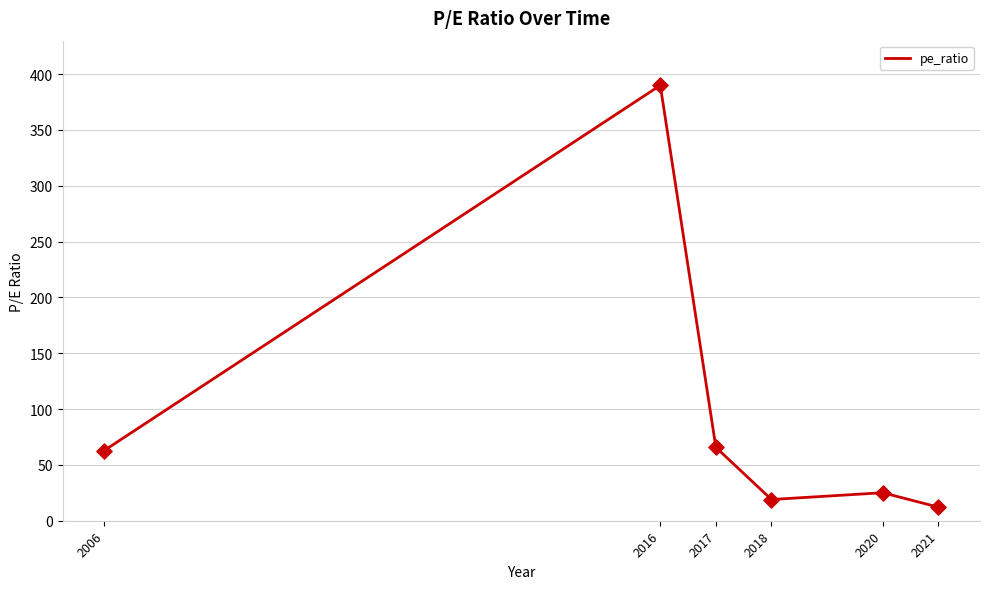

Which has a higher value, 2021 or 2016?

2016